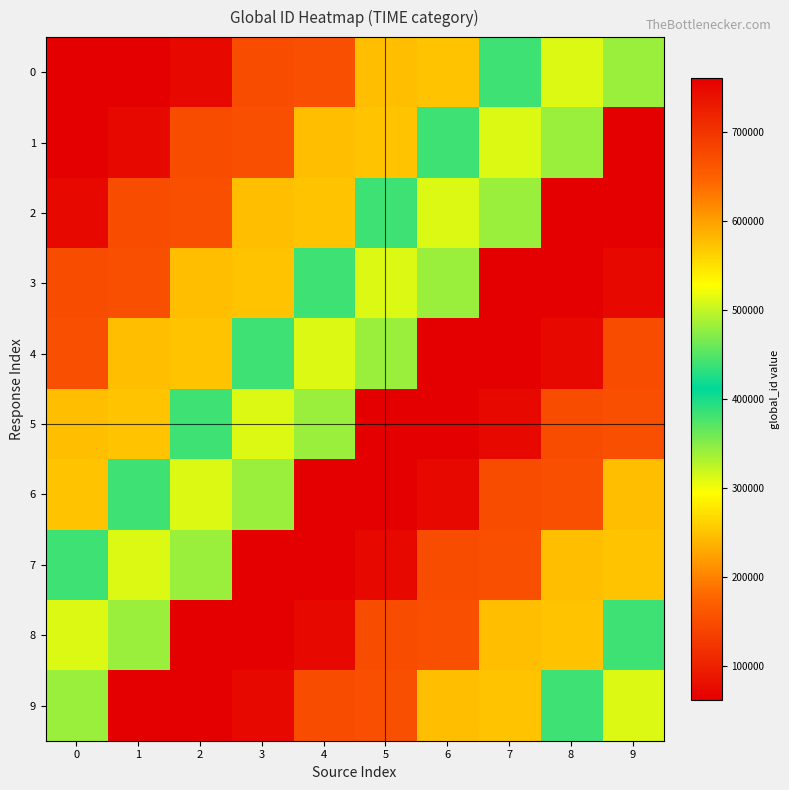

What is the greatest value displayed?

761239